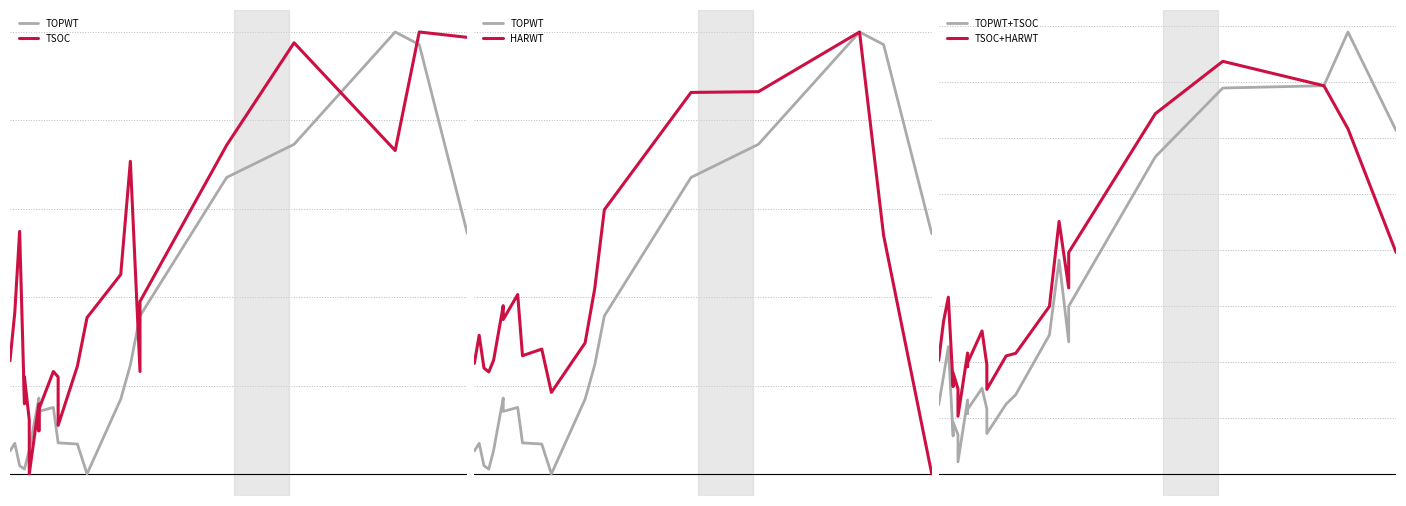

Rank the series by their maximum value, from lowest to highest.

TOPWT, TSOC, HARWT, TSOC+HARWT, TOPWT+TSOC